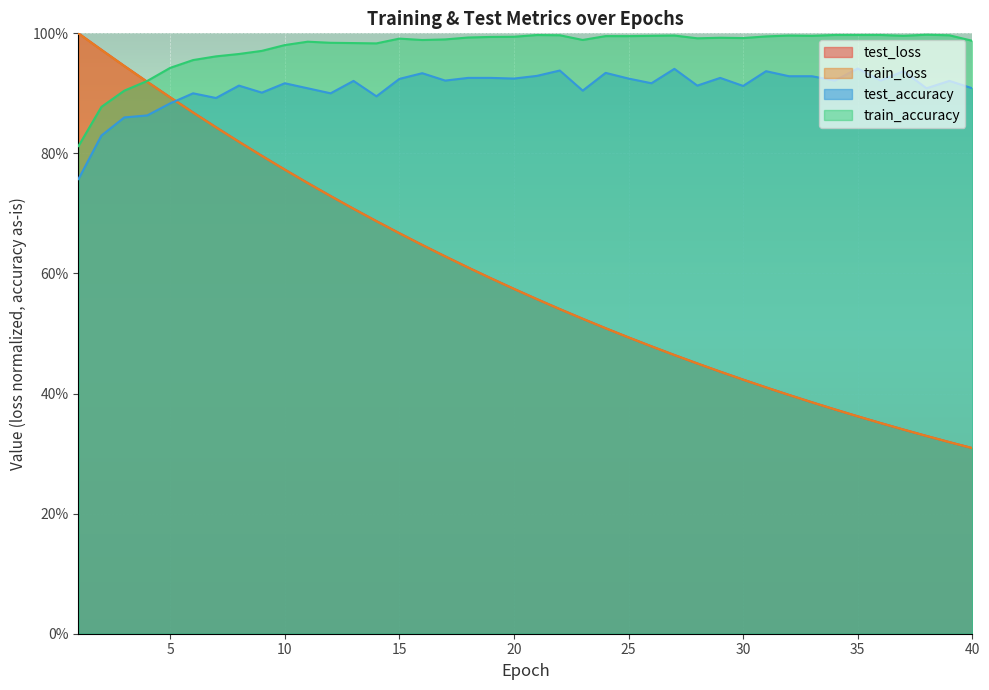

How many intersections are there between train_accuracy and test_loss?

1